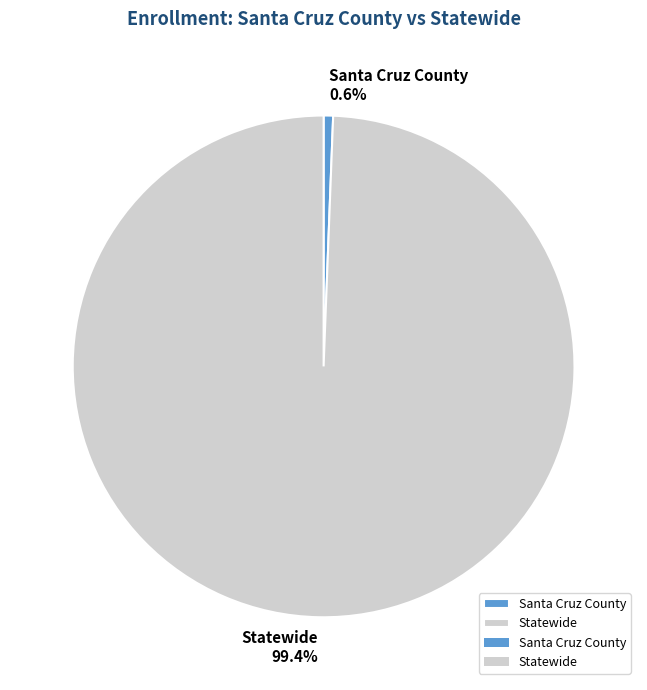

Combined, what portion of the pie is Santa Cruz County and Statewide?

100.0%